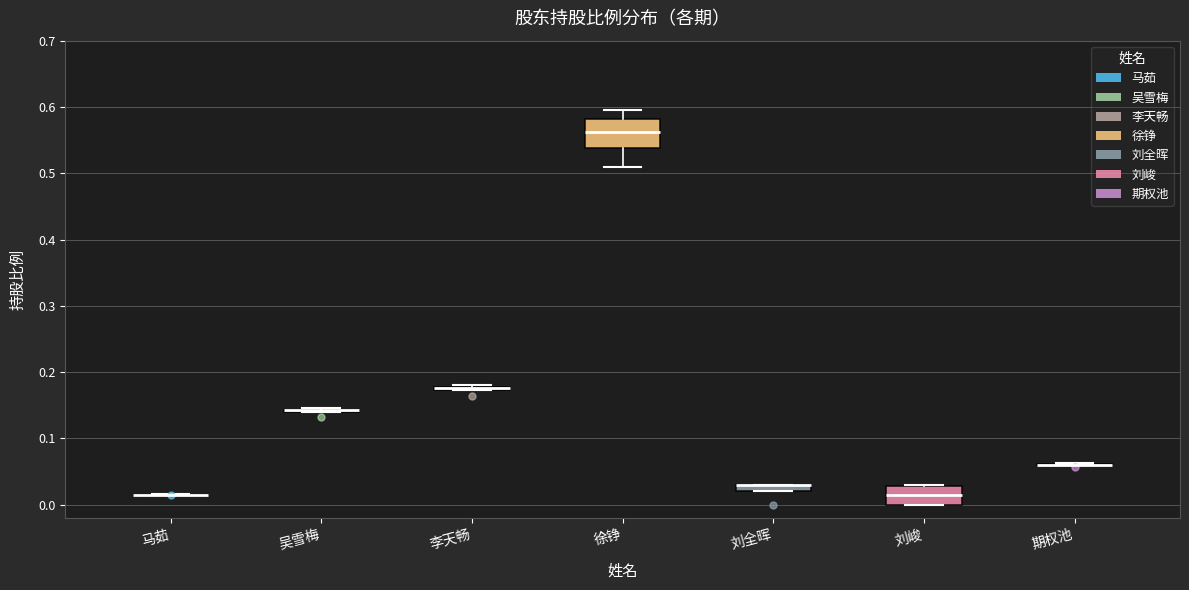

Where is the lower edge of the box for 刘全晖 on the y-axis? The values are not printed on the chart, so give them approximately, as read against the axis.

0.02